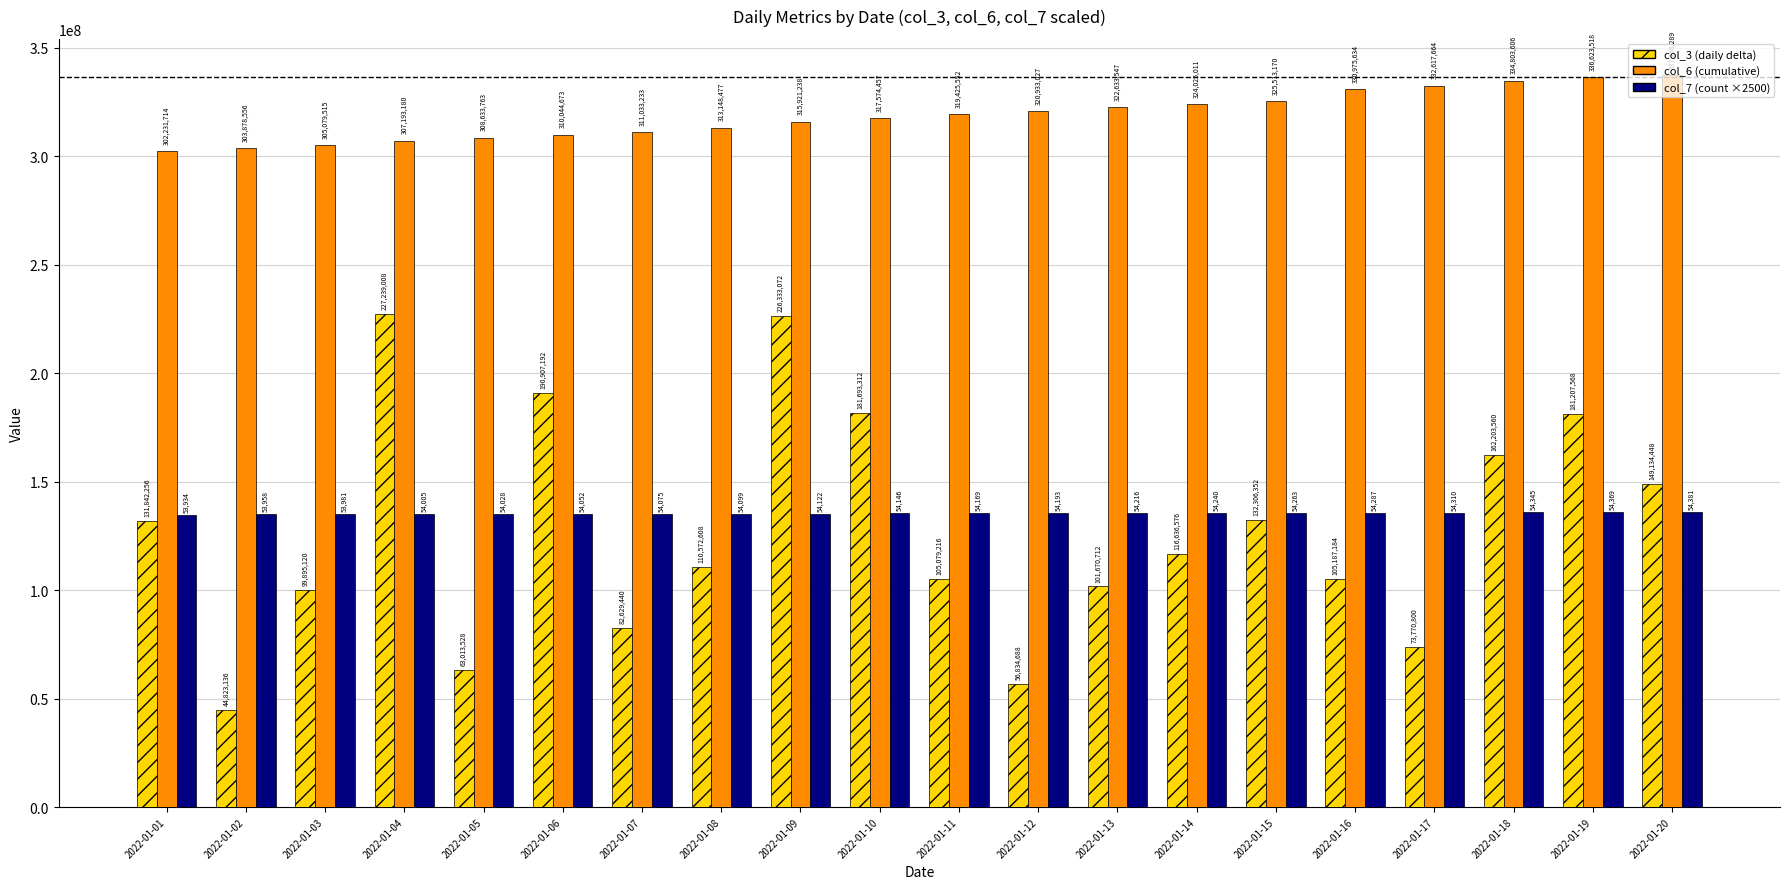

Which label corresponds to the smallest value in the chart?

2022-01-02